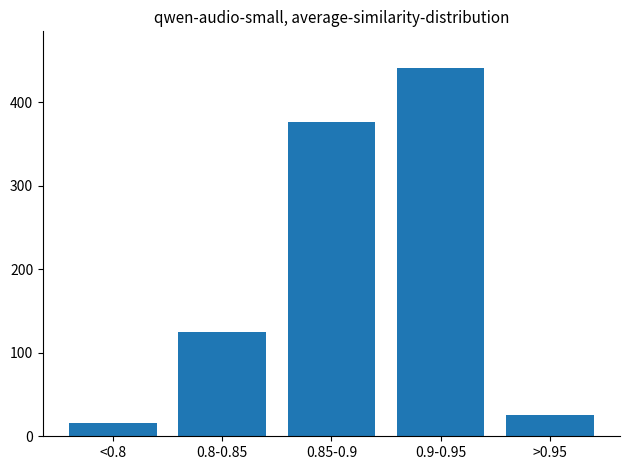

Reading left to right, list all the values displayed in this chart.

<0.8=16	0.8-0.85=125	0.85-0.9=377	0.9-0.95=441	>0.95=25